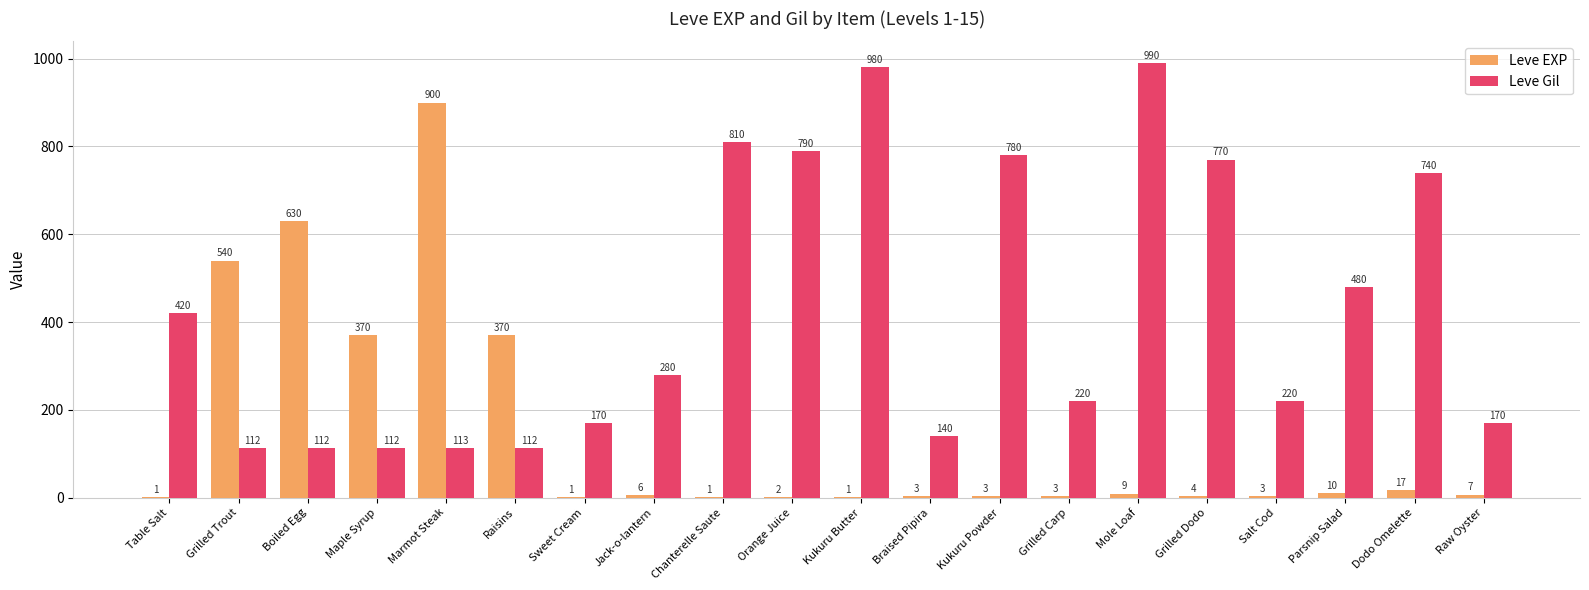

Reading right to left, transcribe all the data shown in this chart.

Leve EXP: Raw Oyster=7	Dodo Omelette=17	Parsnip Salad=10	Salt Cod=3	Grilled Dodo=4	Mole Loaf=9	Grilled Carp=3	Kukuru Powder=3	Braised Pipira=3	Kukuru Butter=1	Orange Juice=2	Chanterelle Saute=1	Jack-o-lantern=6	Sweet Cream=1	Raisins=370	Marmot Steak=900	Maple Syrup=370	Boiled Egg=630	Grilled Trout=540	Table Salt=1
Leve Gil: Raw Oyster=170	Dodo Omelette=740	Parsnip Salad=480	Salt Cod=220	Grilled Dodo=770	Mole Loaf=990	Grilled Carp=220	Kukuru Powder=780	Braised Pipira=140	Kukuru Butter=980	Orange Juice=790	Chanterelle Saute=810	Jack-o-lantern=280	Sweet Cream=170	Raisins=112	Marmot Steak=113	Maple Syrup=112	Boiled Egg=112	Grilled Trout=112	Table Salt=420